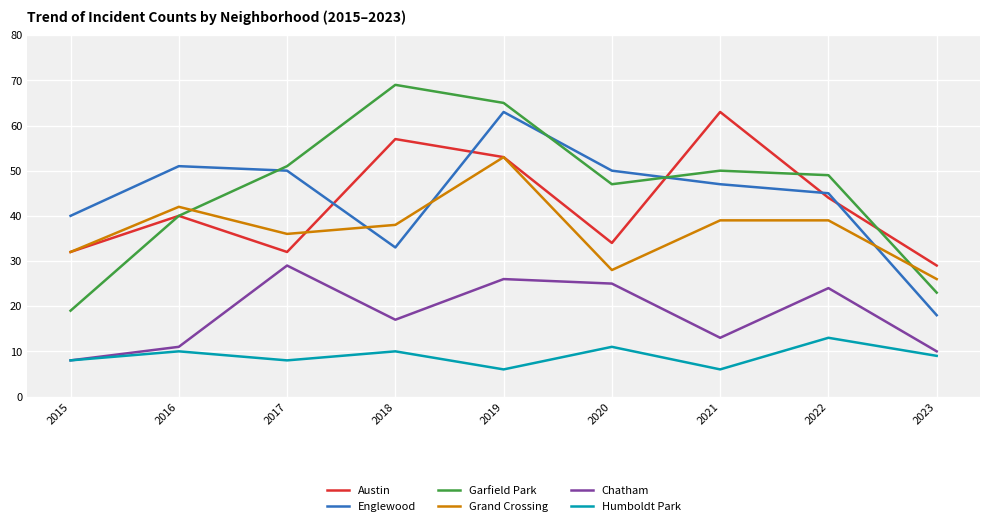

What is the approximate value of Chatham at 2022?

24